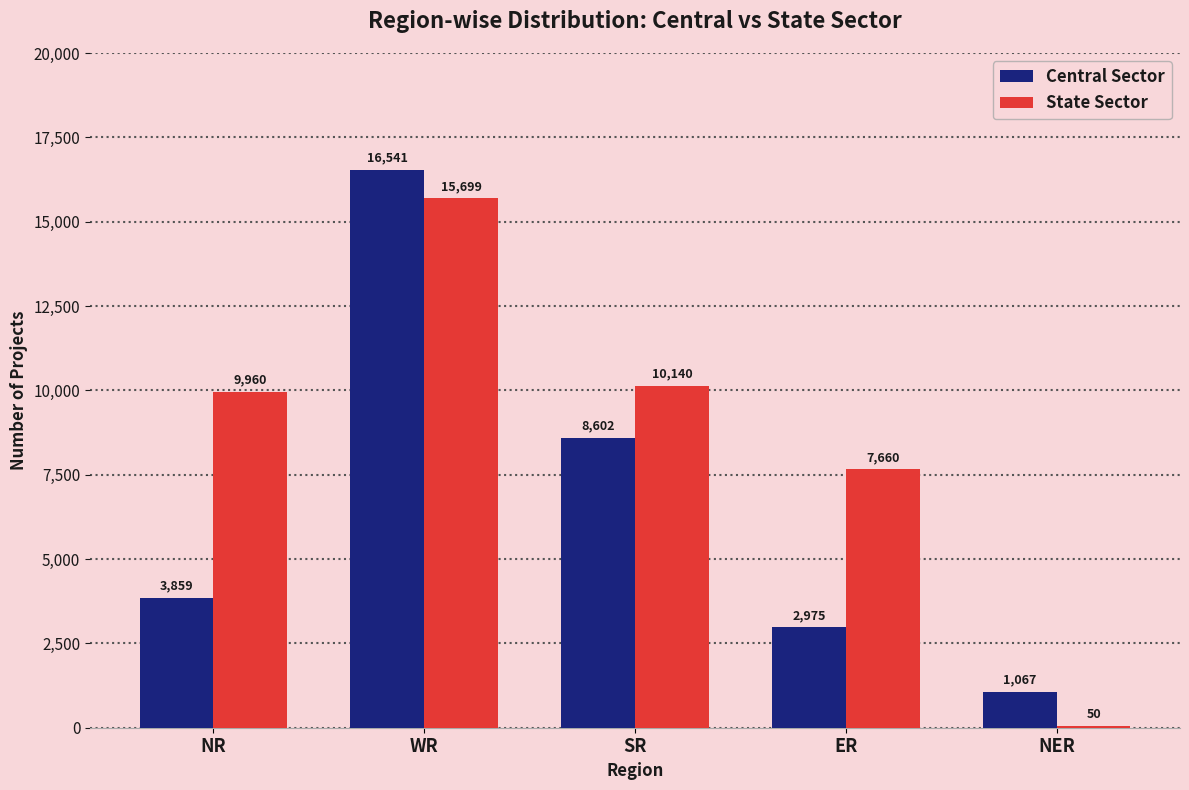

How many series are shown in this chart?

2